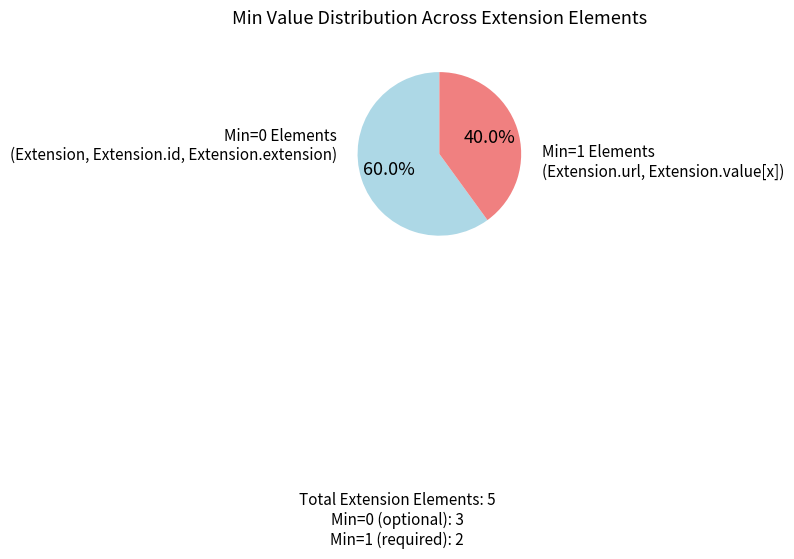

Is there any slice that represents more than half of the pie?

Yes